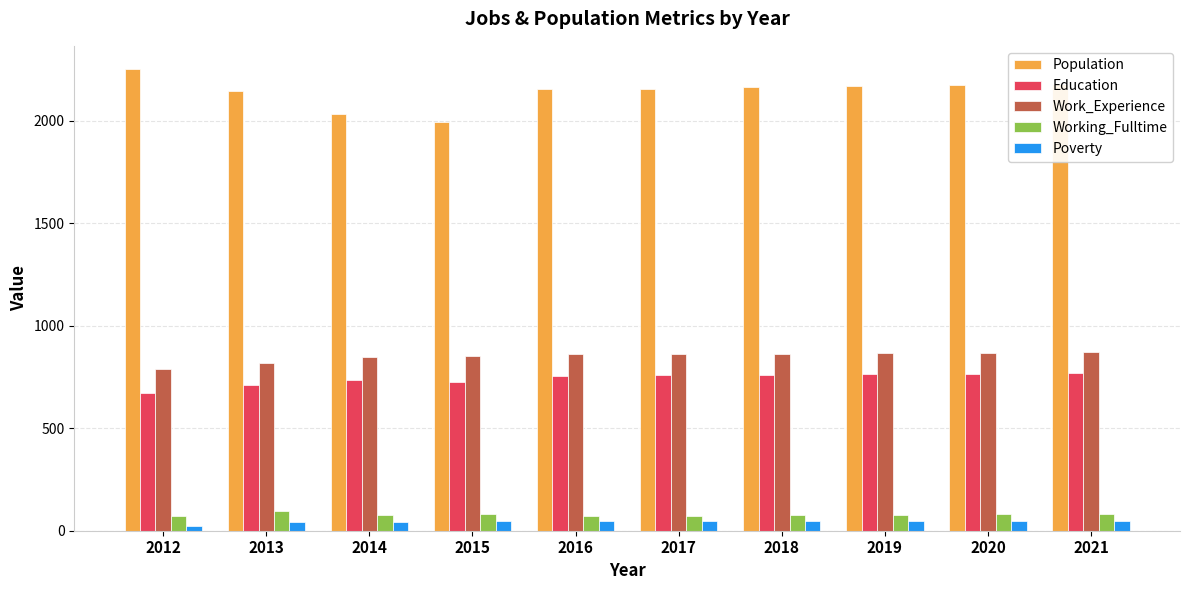

At how many categories does at least one series exceed 1203?

10